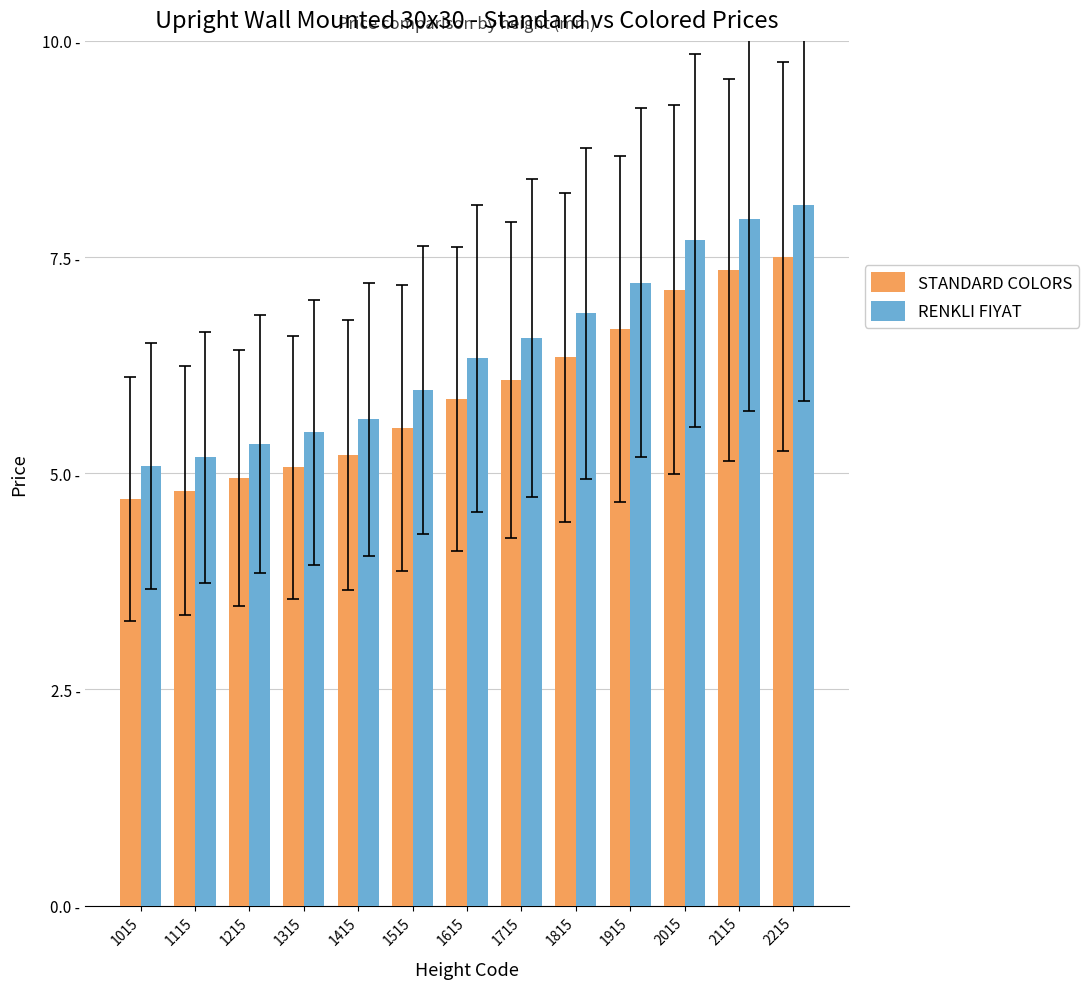

Rank the series by their average value, from highest to lowest.

RENKLI FIYAT, STANDARD COLORS